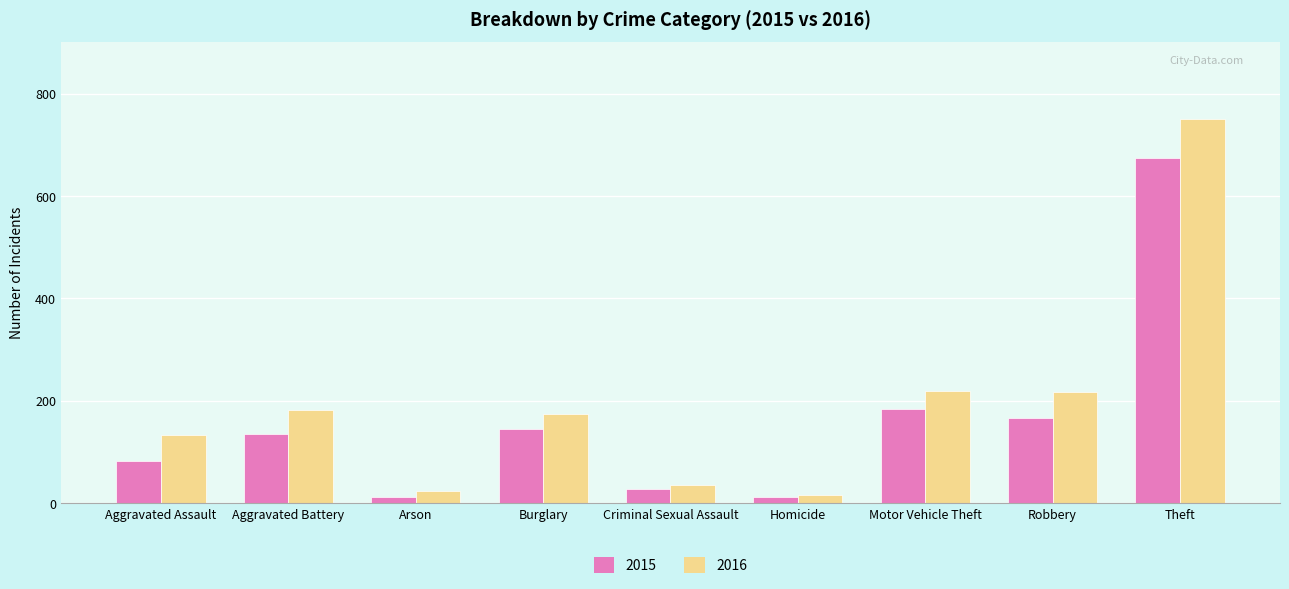

How many bars are there in total?

18